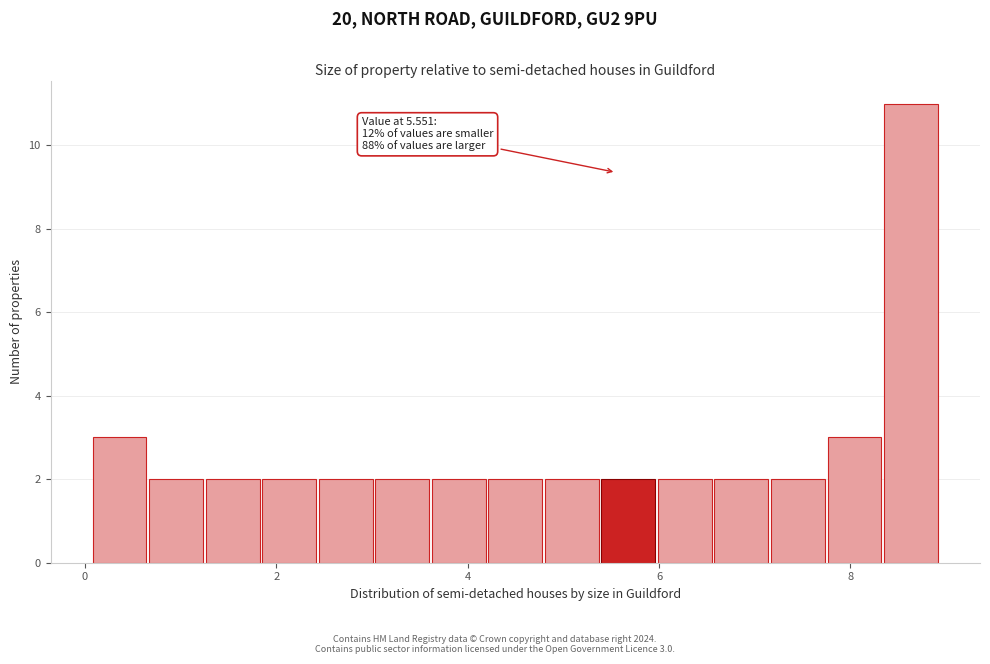

Around what value on the x-axis is the tallest bar? Give the approximate position of its centre, as read against the axis.

8.6